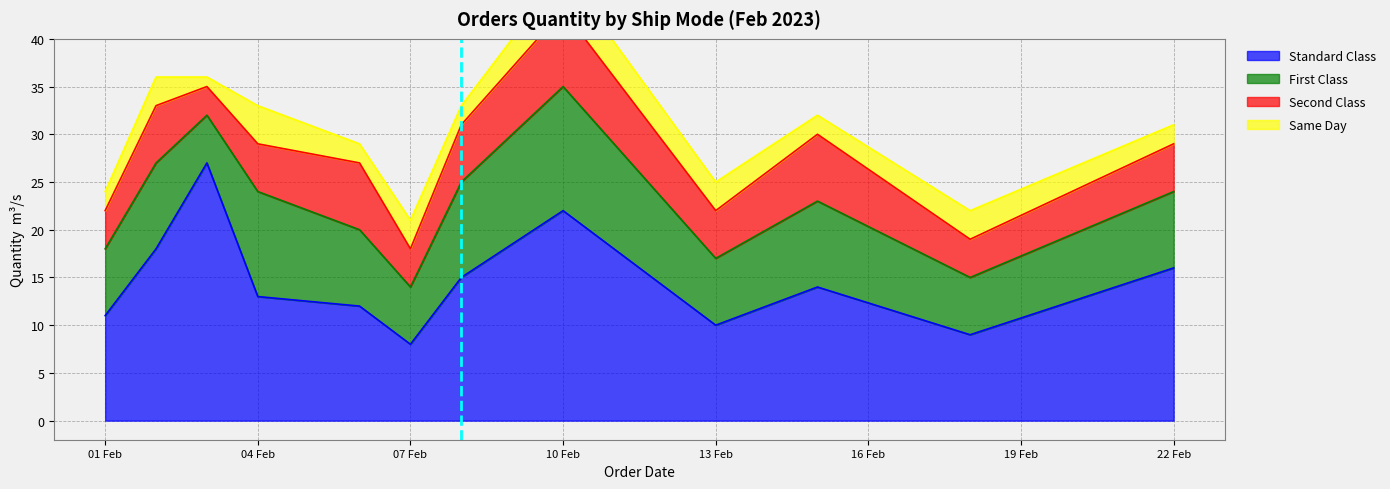

List the series in order of their peak value, highest first.

Standard Class, First Class, Second Class, Same Day